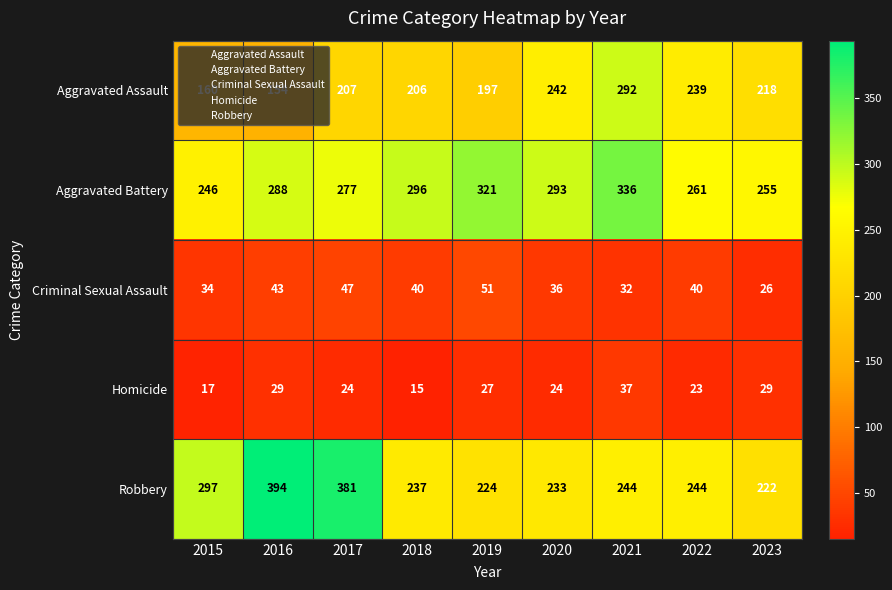

Which series has the largest range (max minus min)?

Robbery